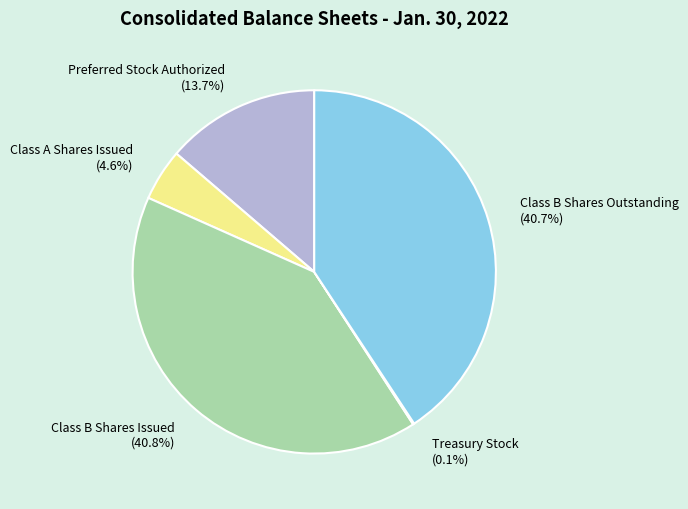

What percentage is NOT represented by Class B Shares Issued?

59.2%